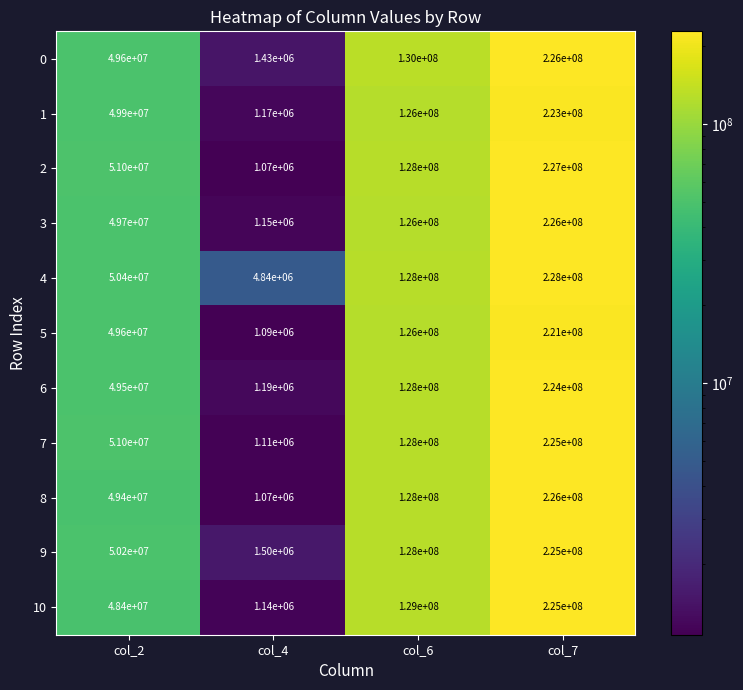

What is the difference between the second highest and second lowest values in the 10 series?

80600000